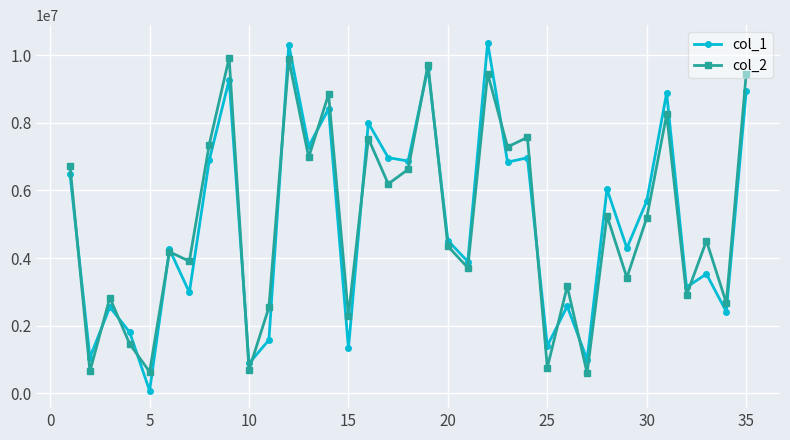

Which series has the widest spread of values?

col_1